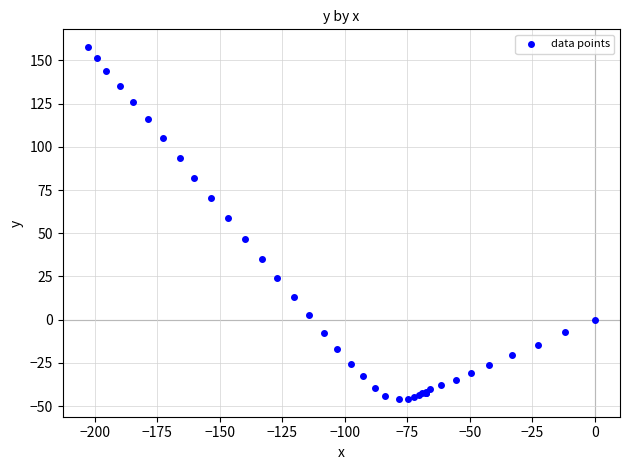

What Y value in the scatter plot is closest to 55?

58.6